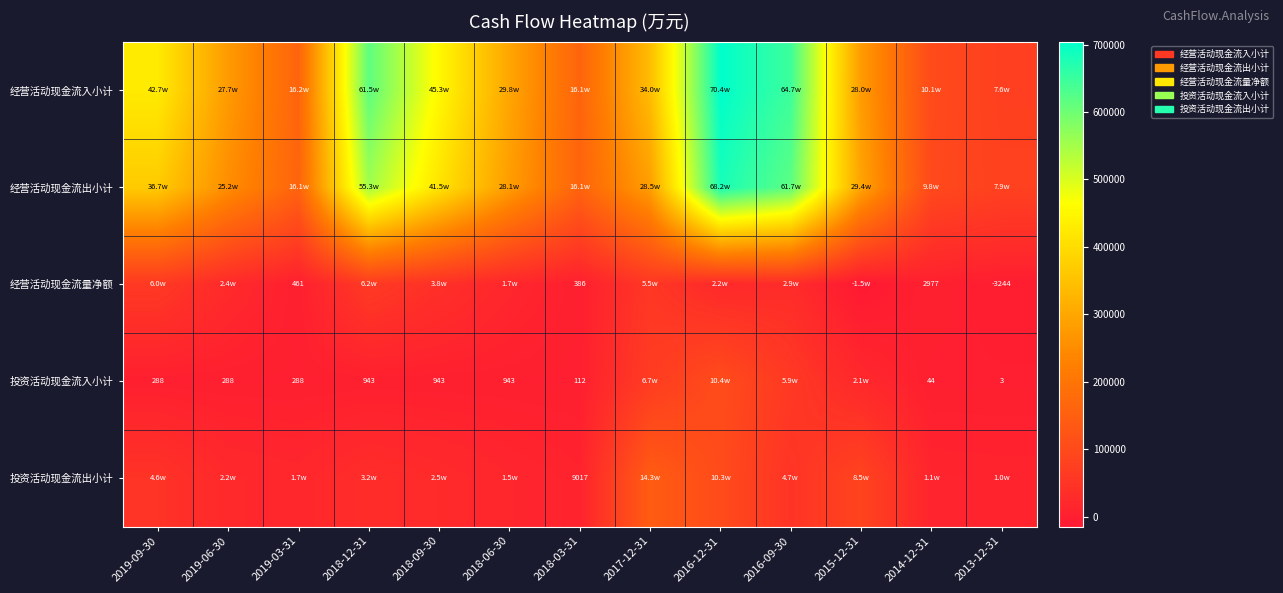

Is it true that 经营活动现金流量净额 equals 670 at 2014-12-31?

False